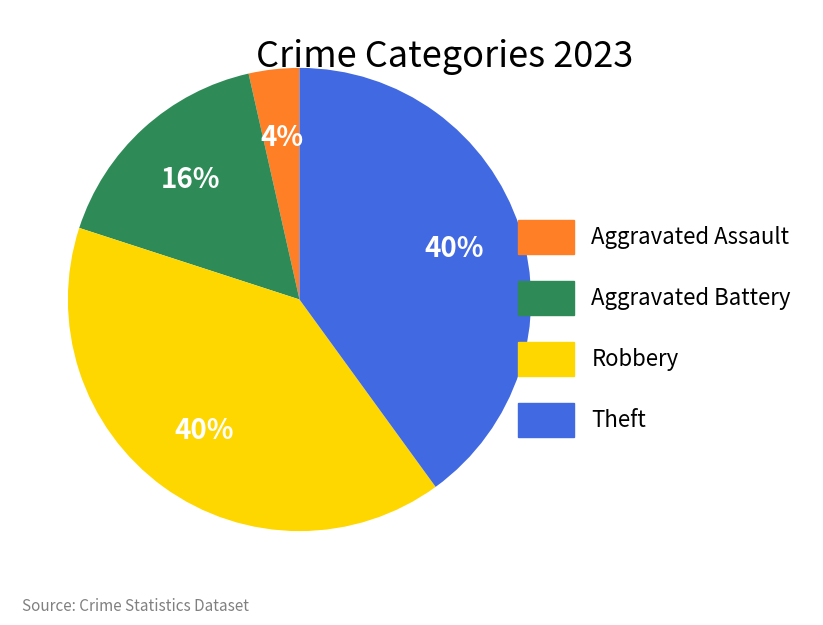

To the nearest percent, what is the average slice percentage?

25%